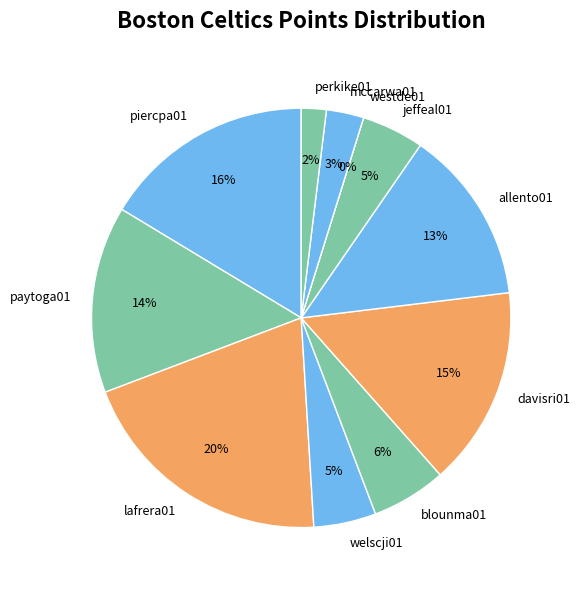

How many segments does this pie chart have?

11